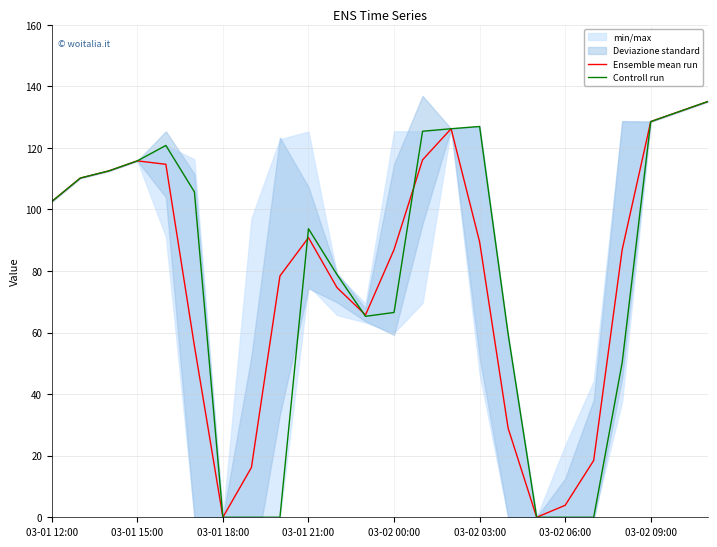

List the series in order of their peak value, lowest first.

Ensemble mean run, Controll run